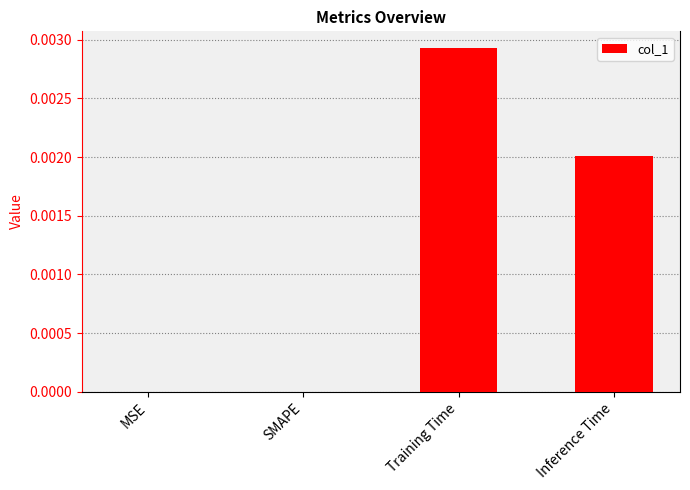

Is it true that the value at Inference Time is 0.0?

True